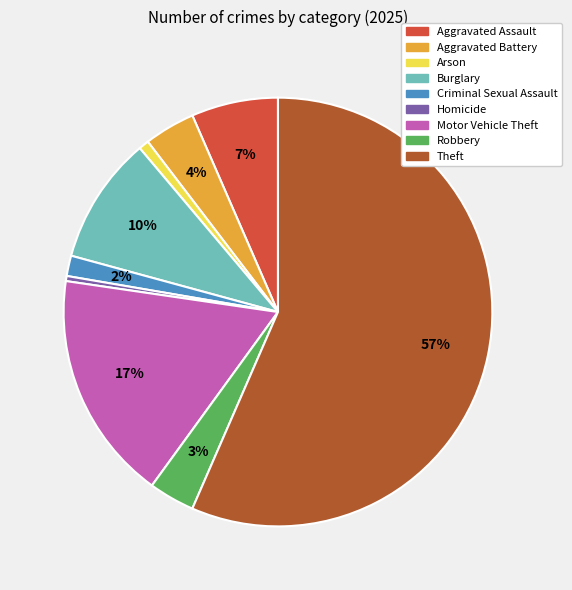

What percentage is the Criminal Sexual Assault slice, to the nearest percent?

2%